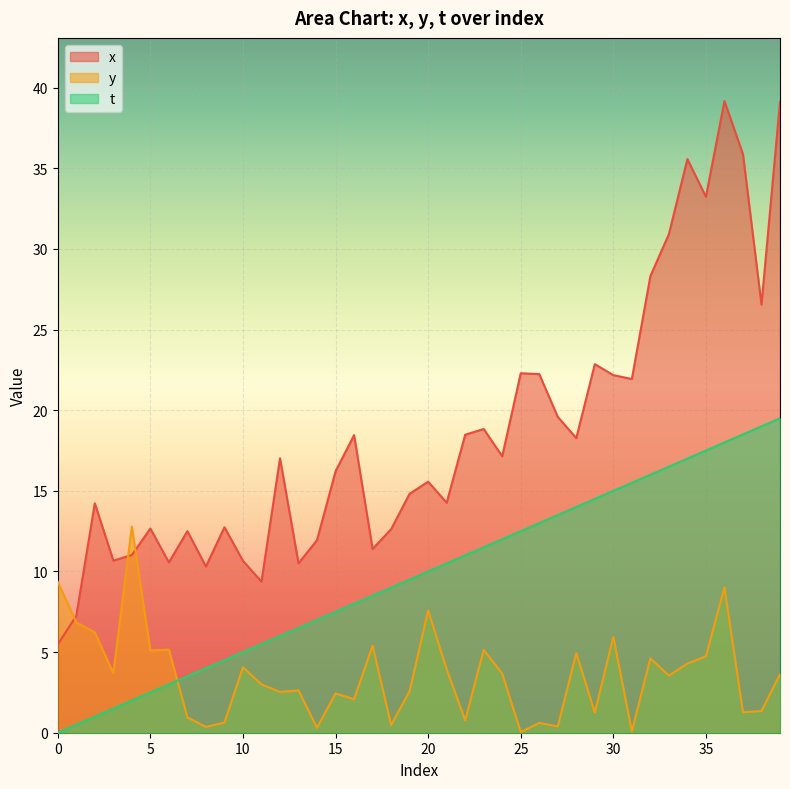

Which series changed the most between 14 and 22?

x